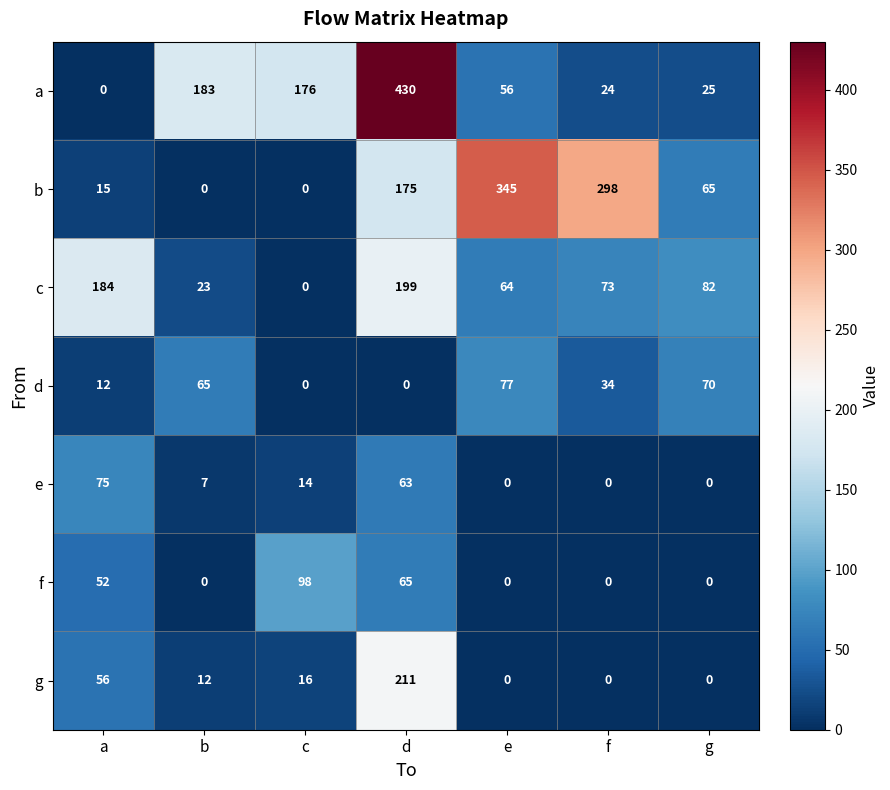

What is the difference between the b values at f and e?

47